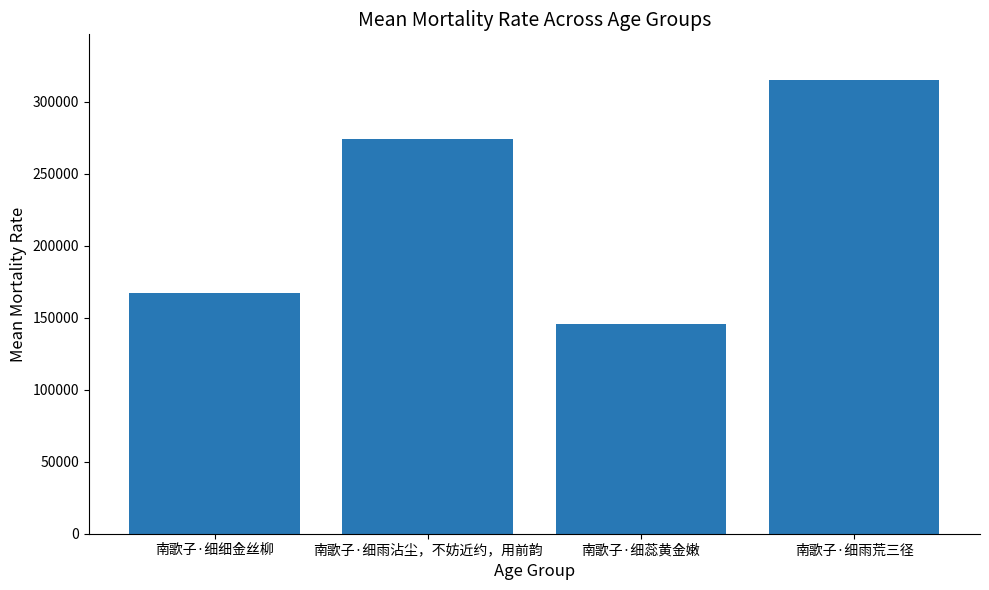

What is the change in value from 南歌子·细雨沾尘，不妨近约，用前韵 to 南歌子·细雨荒三径?

+40889